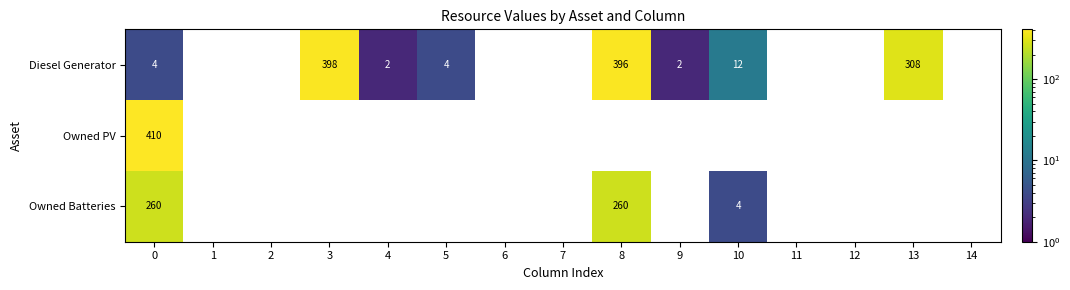

At how many categories does at least one series exceed 14?

4